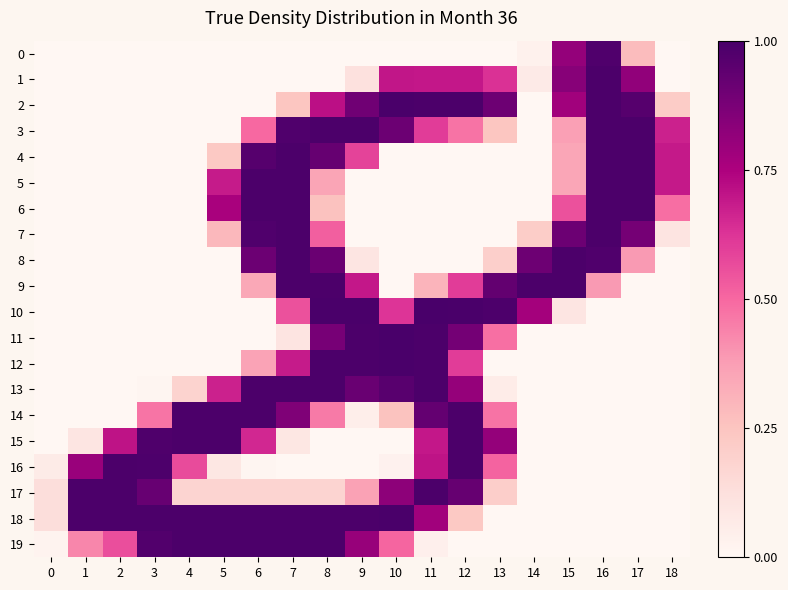

Which series changed the most between 3 and 14?

9